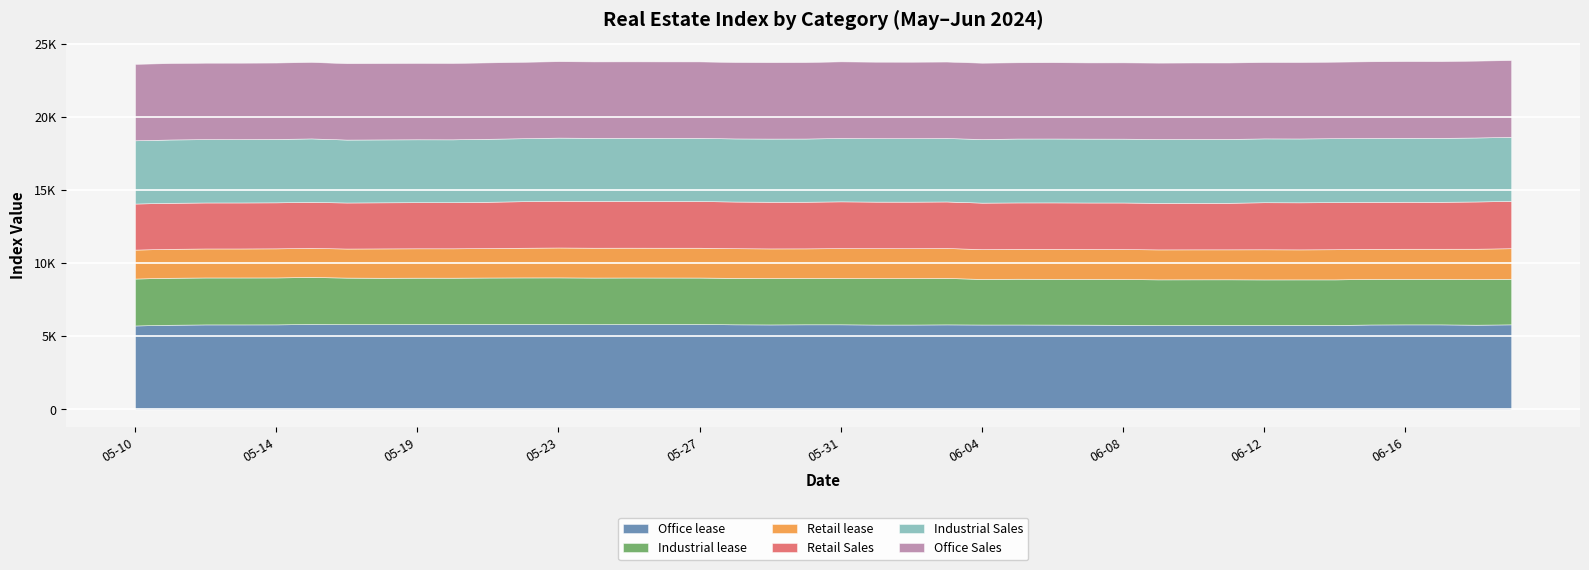

Between 2024-05-26 and 2024-06-14, which series saw the biggest shift?

Office lease